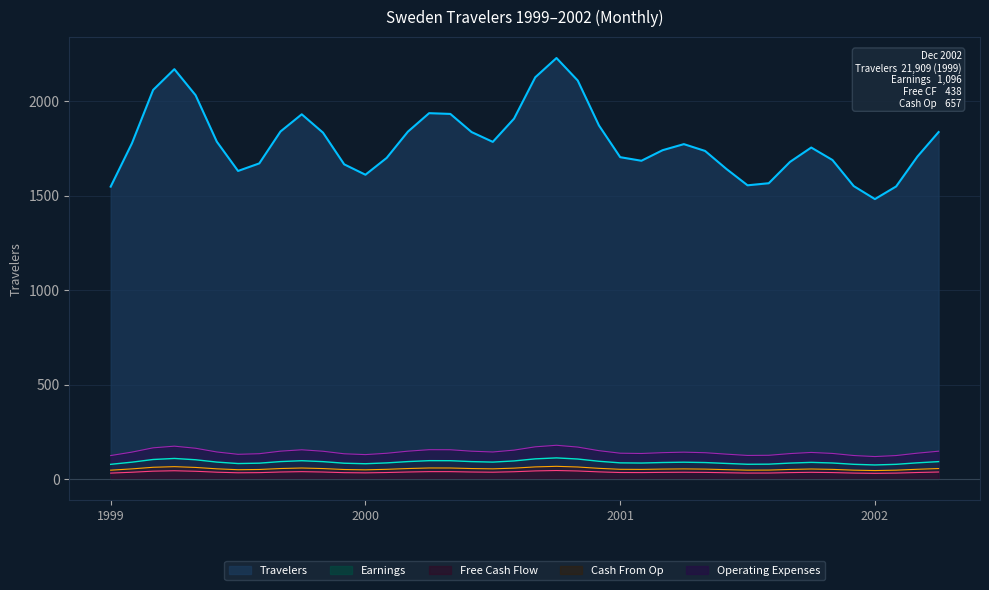

Which series has the largest range (max minus min)?

Travelers